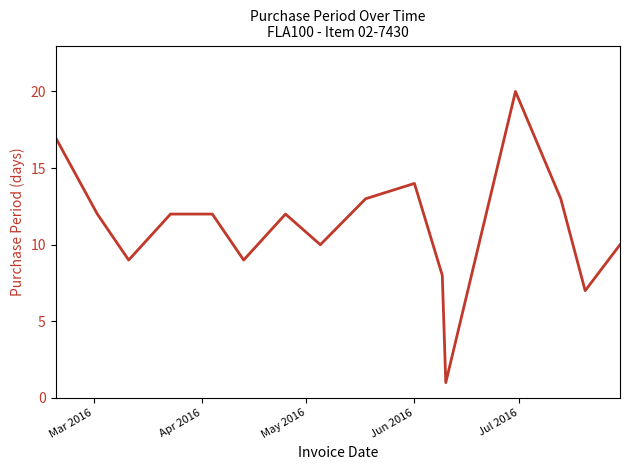

What is the difference between the maximum and minimum values?

19